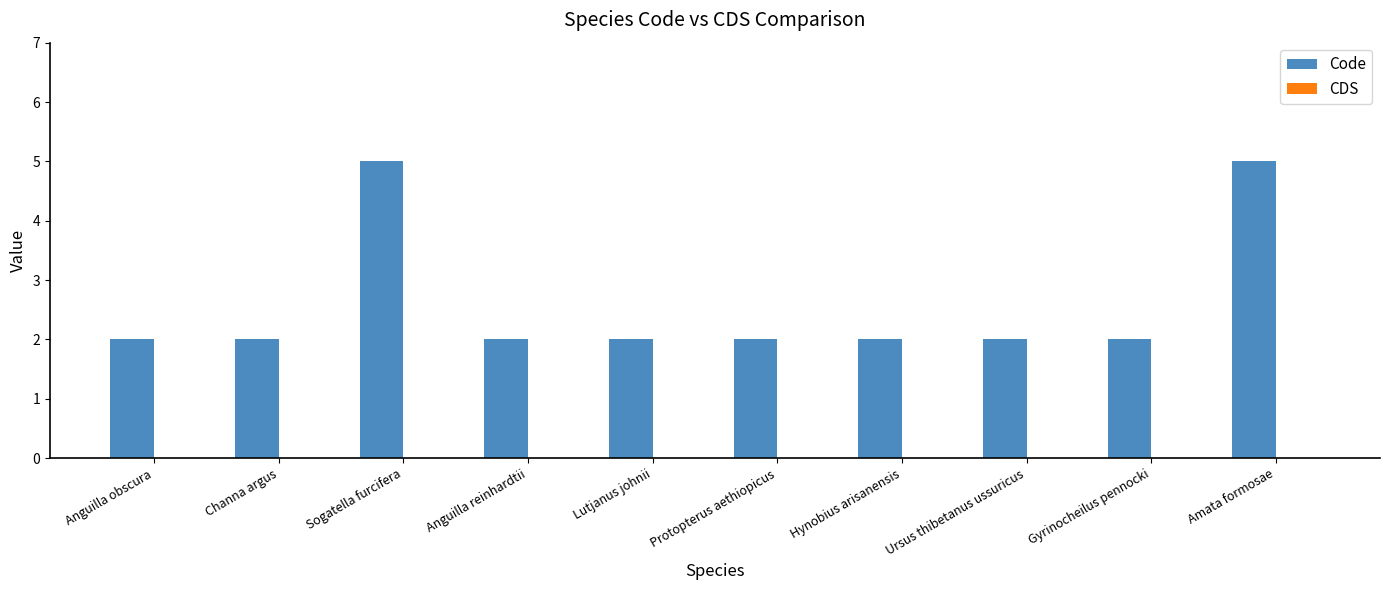

What is the maximum value shown in the chart?

5